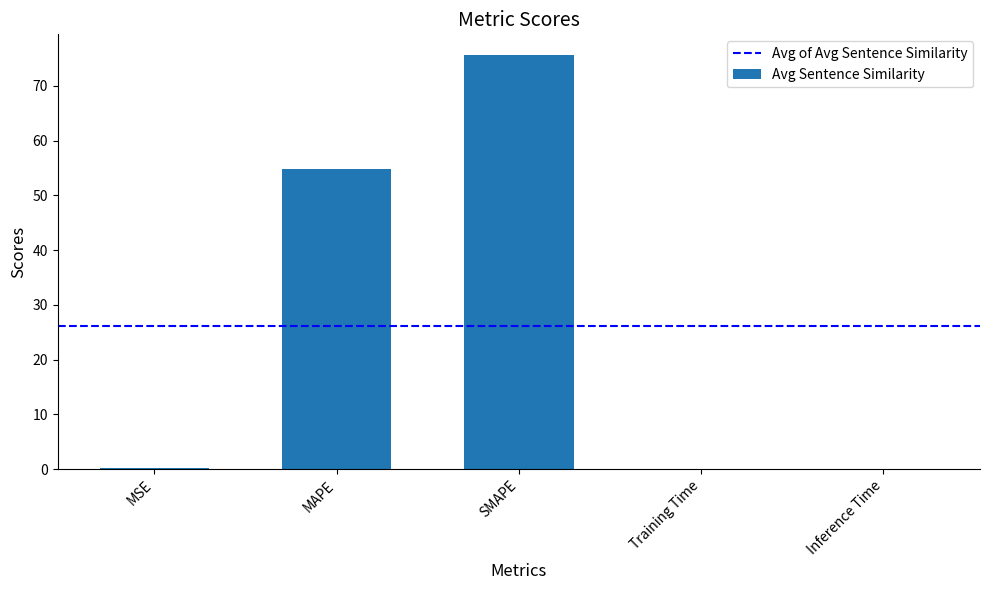

What is the change in value from MSE to MAPE?

+54.7